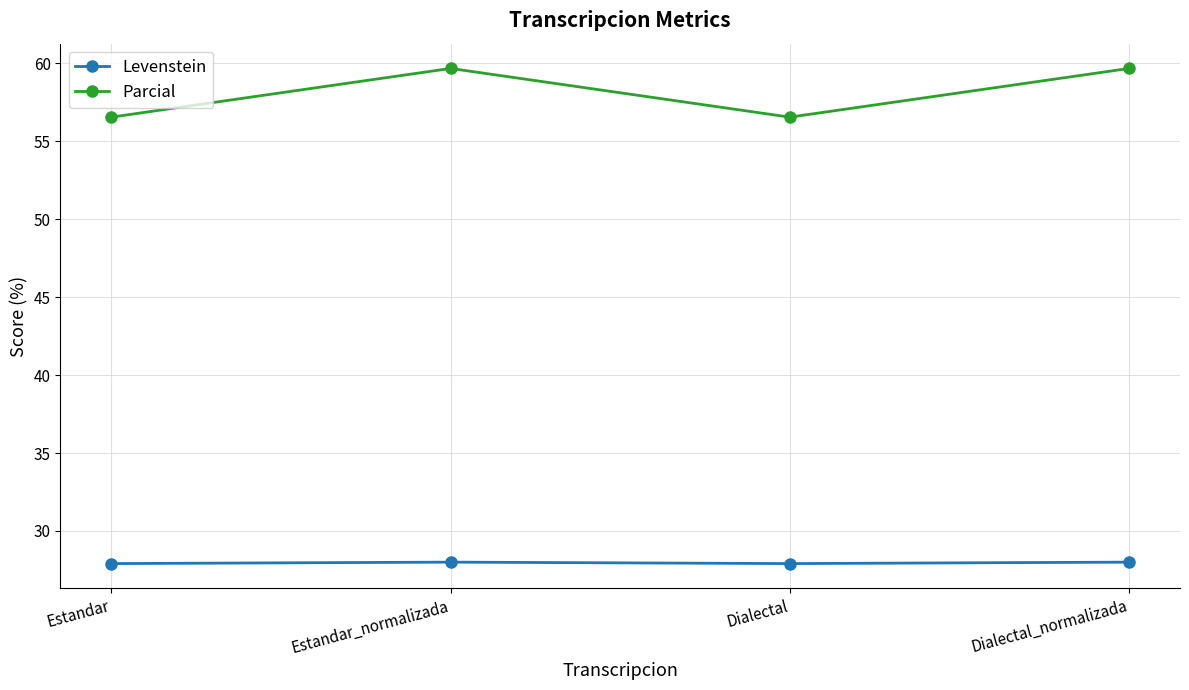

What is the value of the Levenstein point at the 4th from the left?

28.0